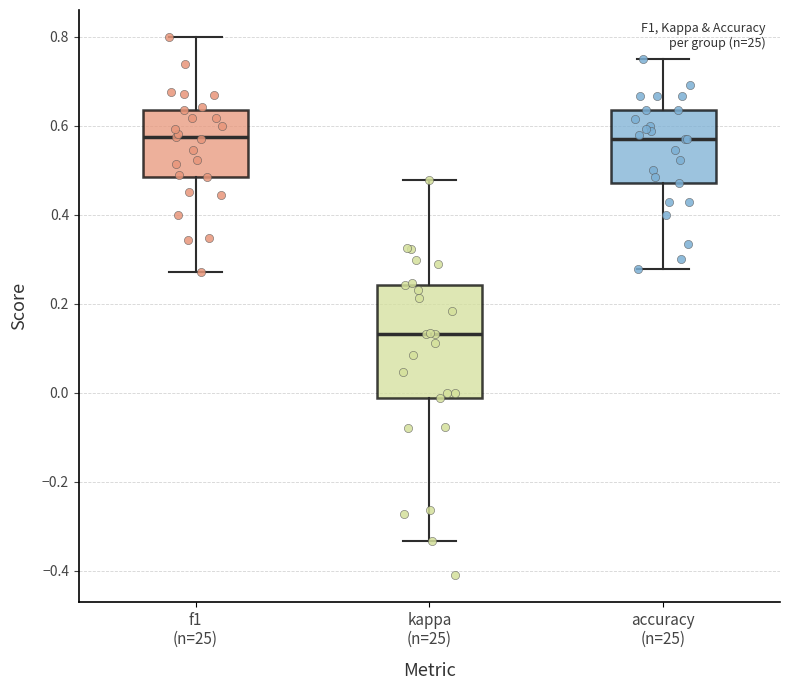

Where does the upper whisker of the box for accuracy (n=25) end on the y-axis? The values are not printed on the chart, so give them approximately, as read against the axis.

0.76